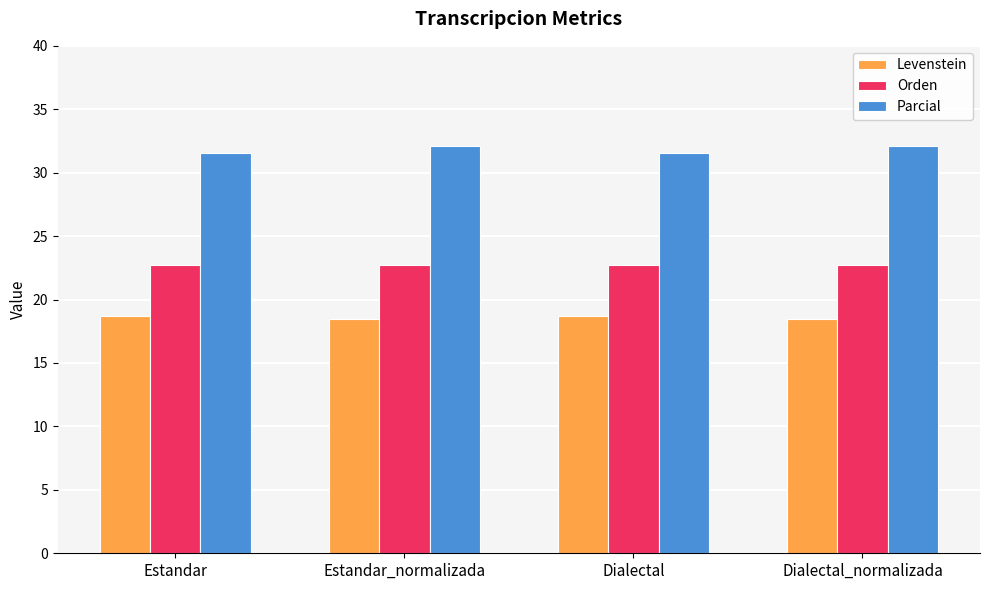

What is the total value across all series at Estandar?

73.0